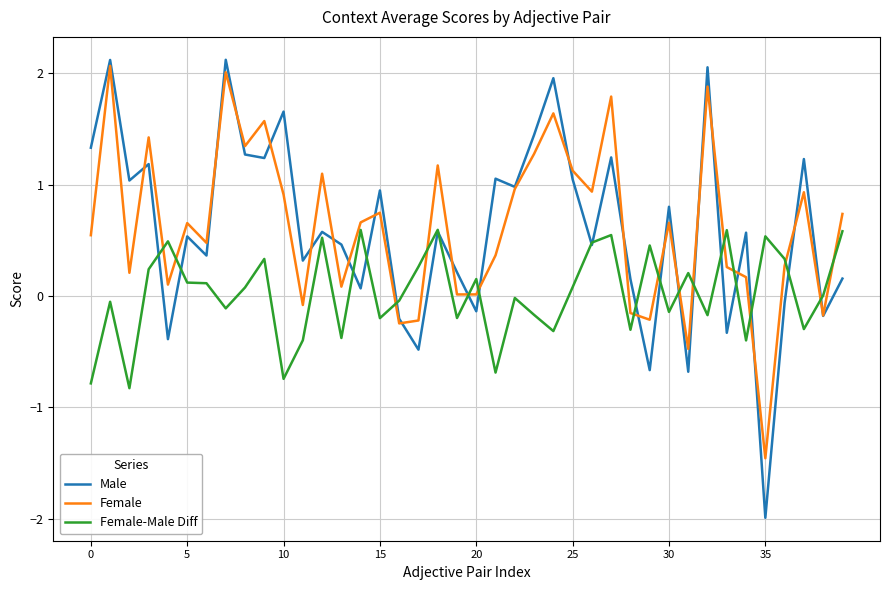

What is the minimum value for Male?

-2.0